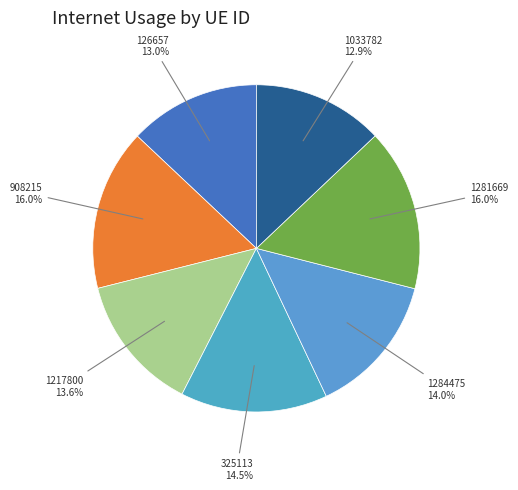

Is there a majority slice in this chart?

No